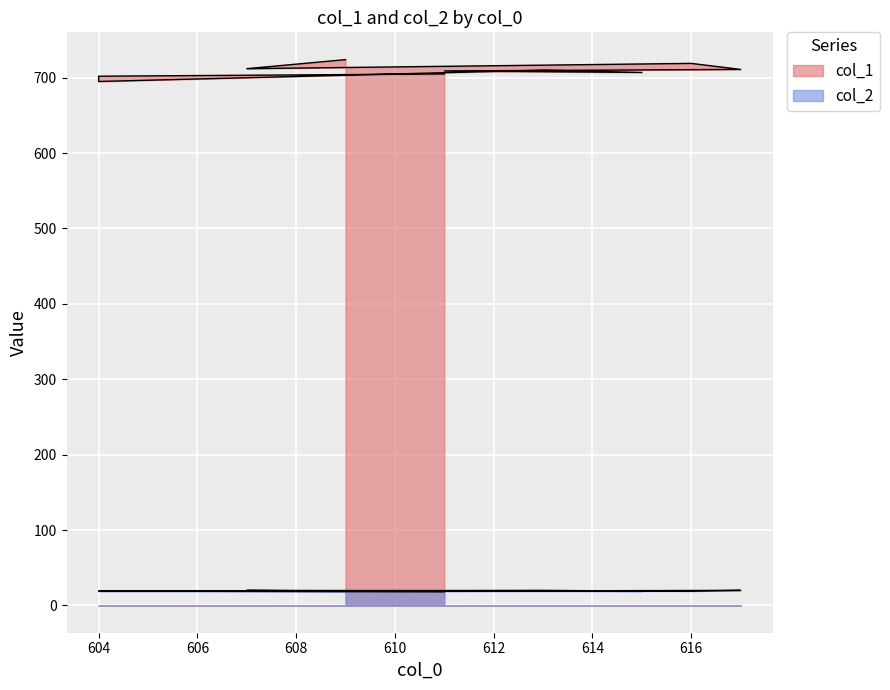

What is the value of the col_1 point at the 7th from the left?

710